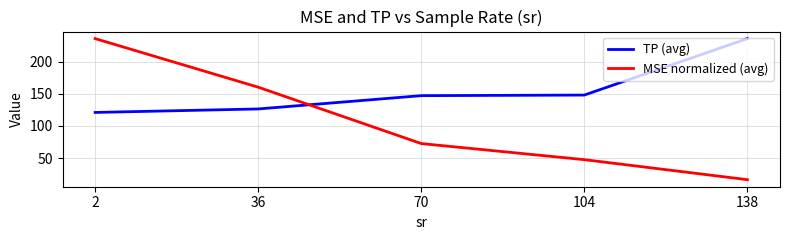

Rank the series by their average value, from lowest to highest.

MSE normalized (avg), TP (avg)